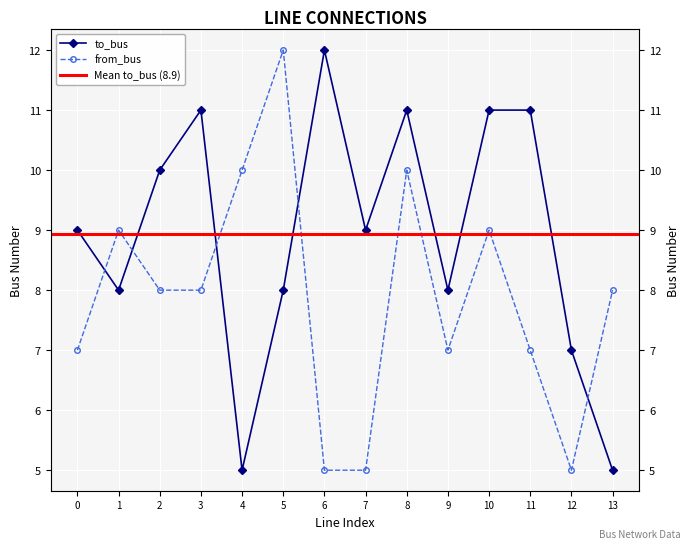

Is it true that to_bus equals 5 at 8?

False